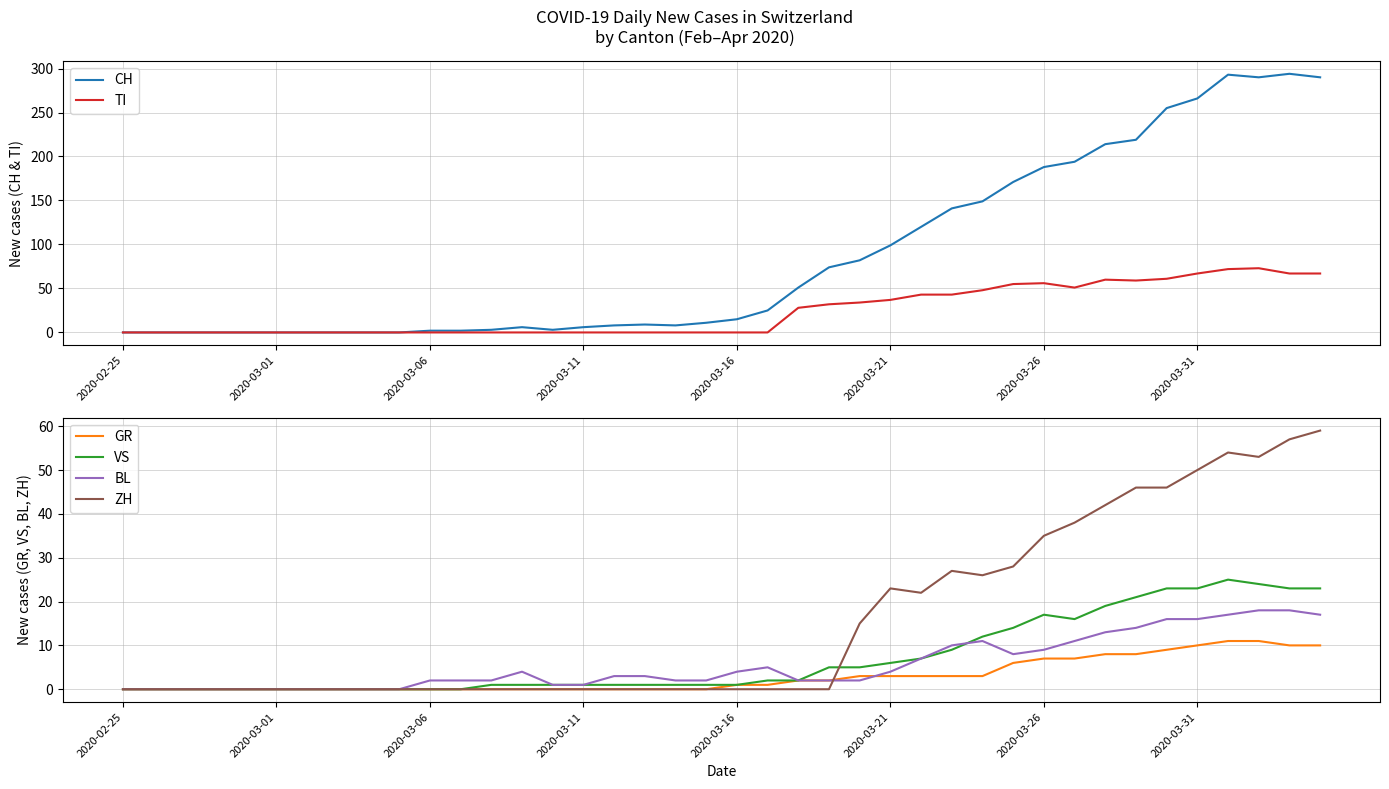

What is the value of the ZH point at the 27th from the left?

22